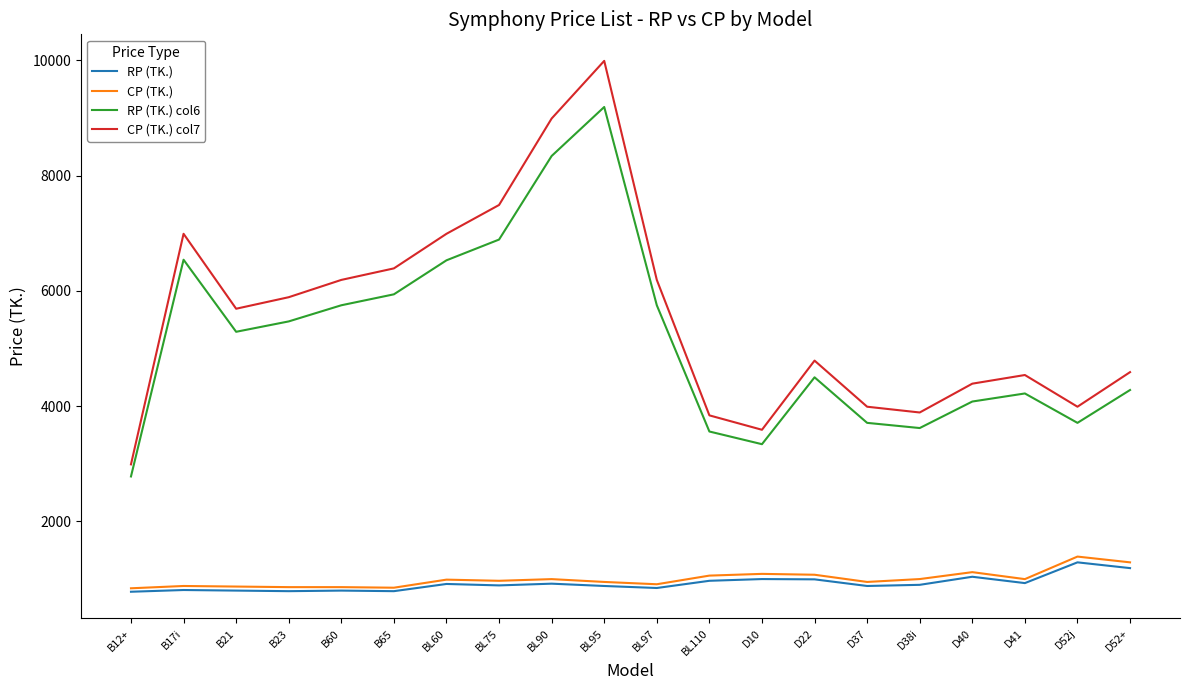

What value does the CP (TK.) col7 series have at D52j?

3990